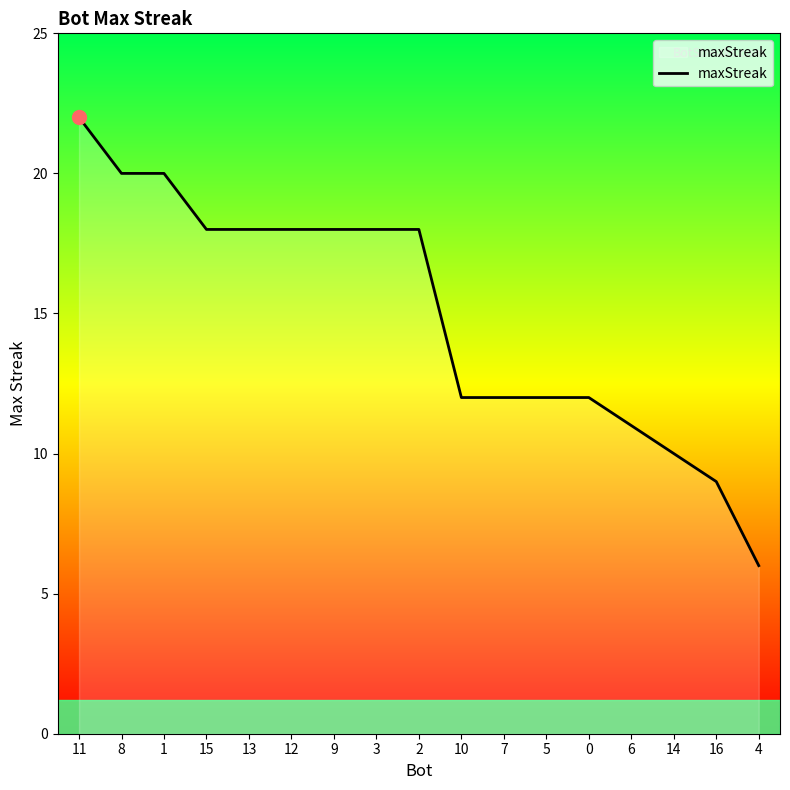

What position from the right is 1?

15